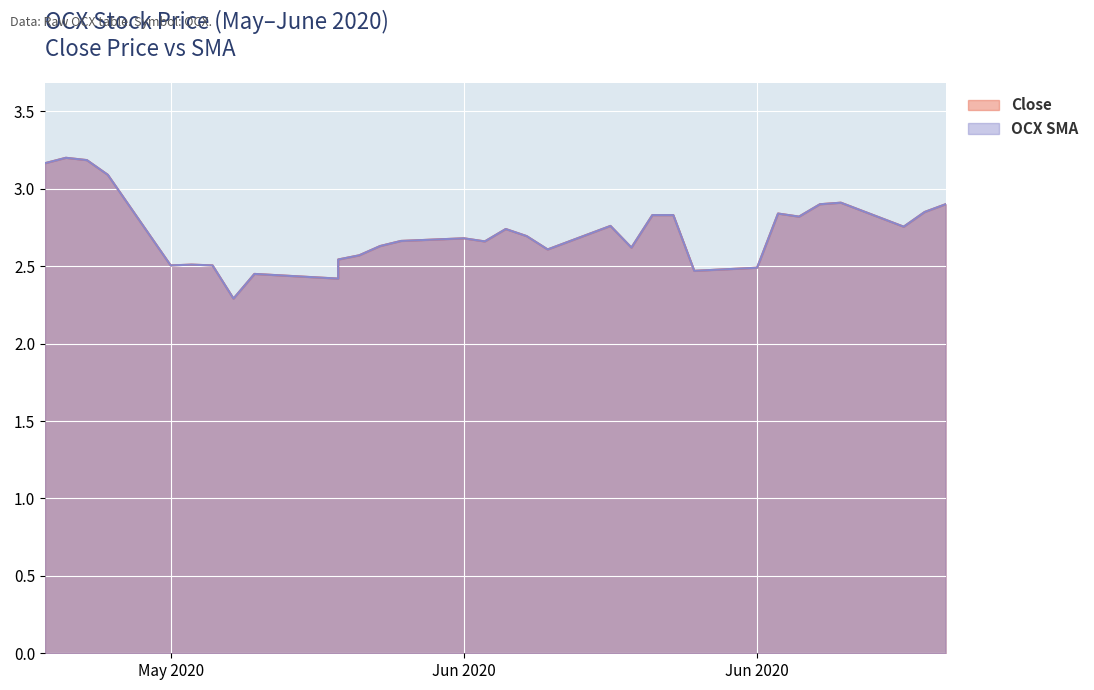

What is the difference between the second highest and minimum values in the OCX SMA series?

0.9